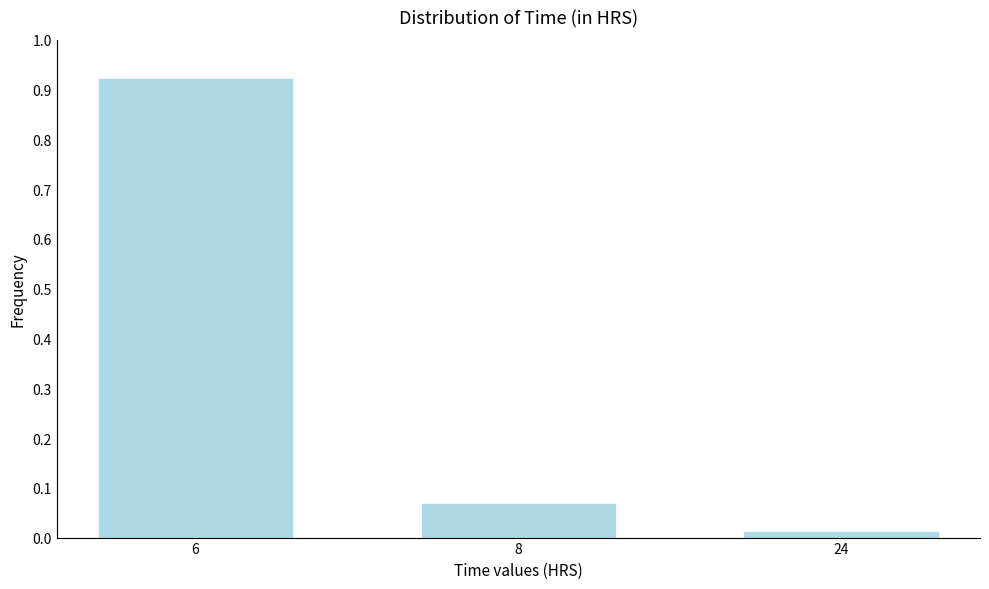

What is the sum of the values at 6 and 8?

1.0